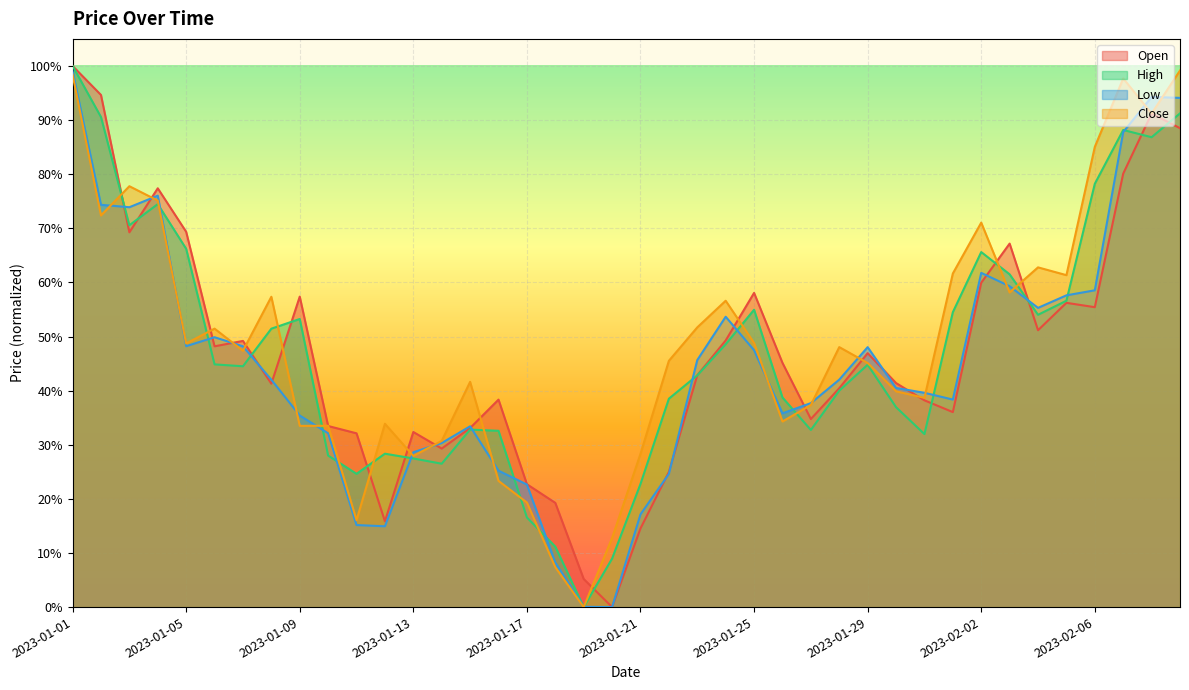

Read the Low value at 2023-01-24.

0.5